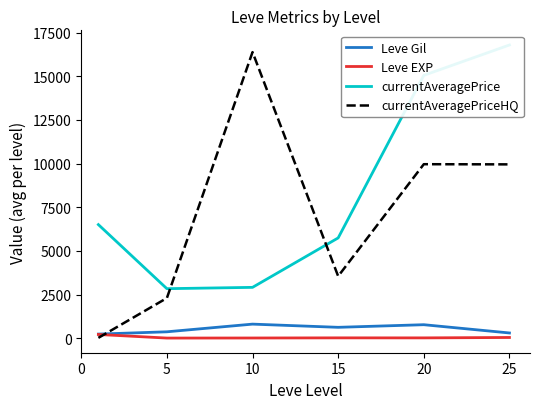

What is the sum of the Leve Gil values at 15 and 20?

1390.0